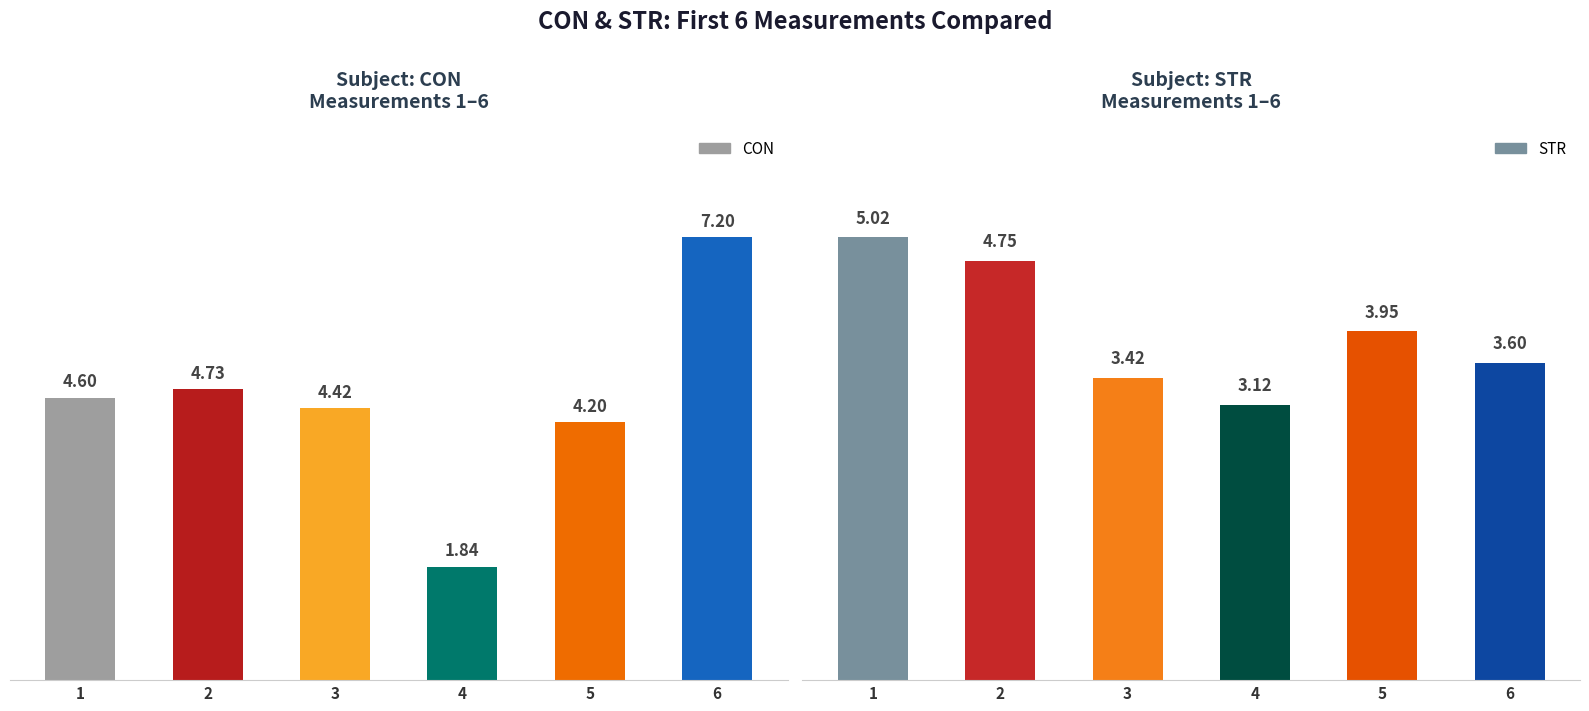

Reading right to left, extract all data points from this chart.

CON: 7.2	4.2	1.8	4.4	4.7	4.6
STR: 3.6	4.0	3.1	3.4	4.8	5.0